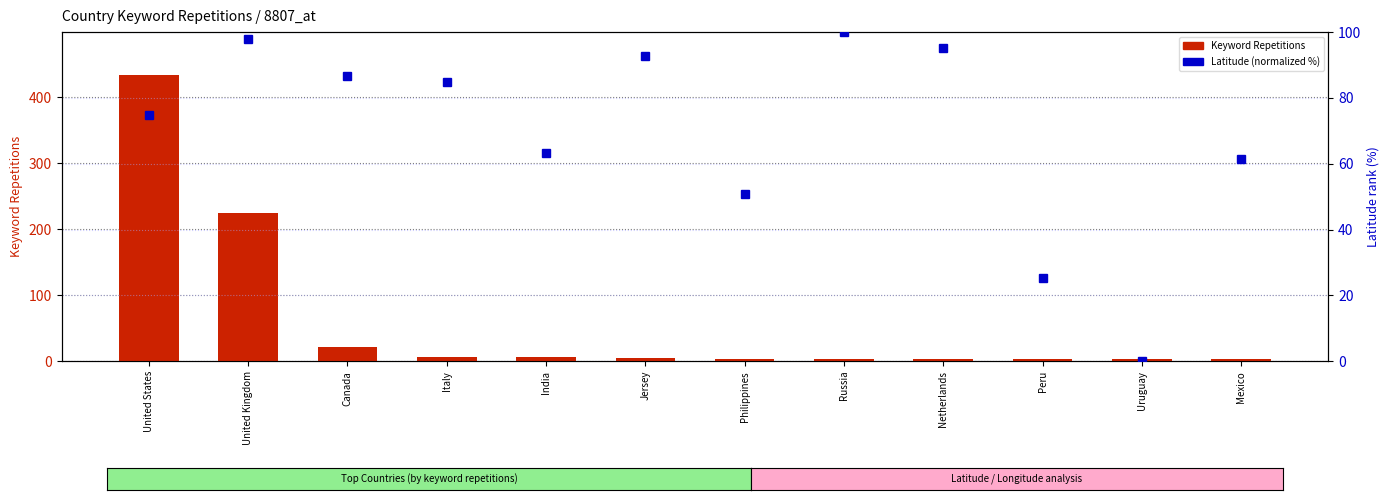

Which label corresponds to the smallest value in the chart?

Uruguay